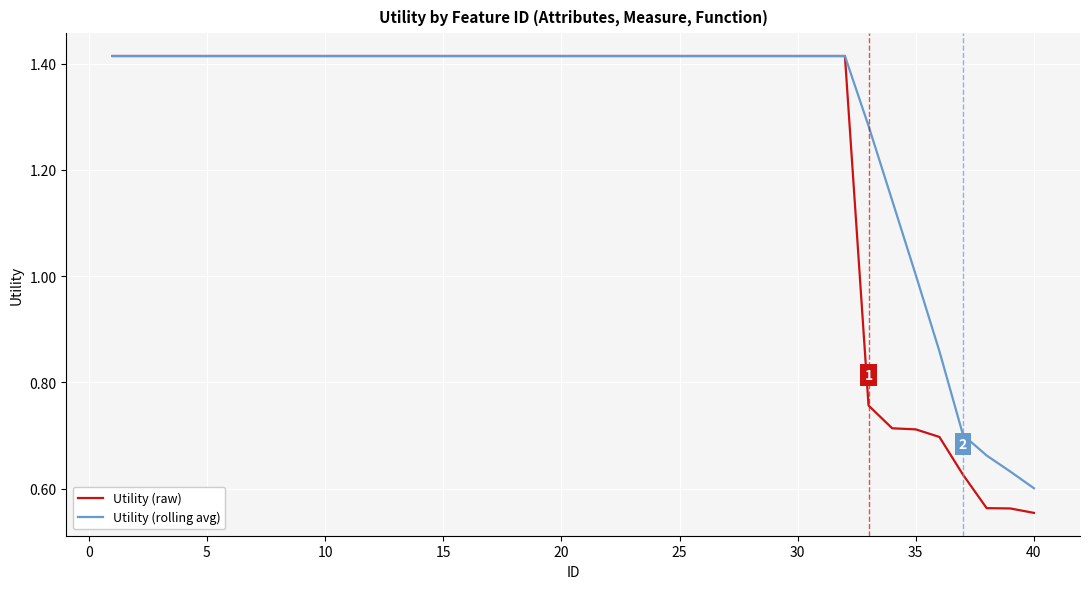

Which series has the largest total across all categories?

Utility (rolling avg)